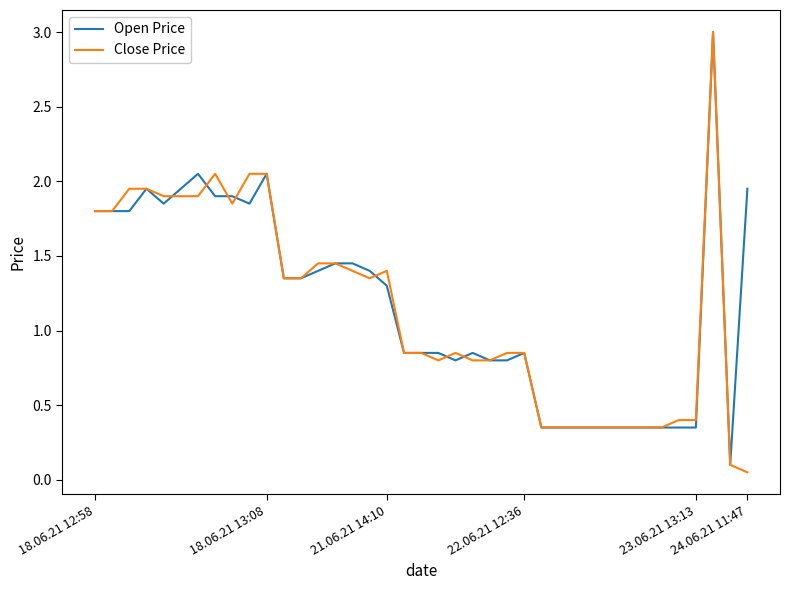

What is the highest value of the Close Price series?

3.0